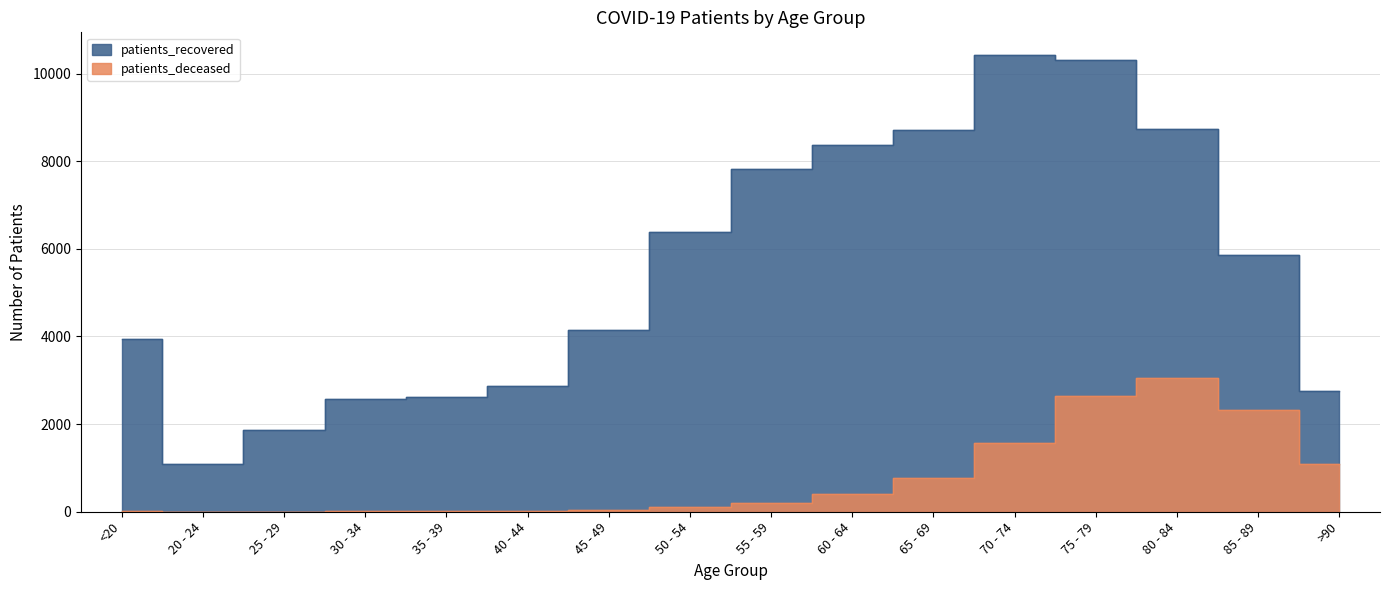

Reading left to right, list all the values displayed in this chart.

patients_deceased: <20=15	20 - 24=3	25 - 29=3	30 - 34=15	35 - 39=17	40 - 44=22	45 - 49=44	50 - 54=115	55 - 59=201	60 - 64=395	65 - 69=771	70 - 74=1567	75 - 79=2643	80 - 84=3057	85 - 89=2332	>90=1090
patients_recovered: <20=3948	20 - 24=1097	25 - 29=1861	30 - 34=2563	35 - 39=2610	40 - 44=2874	45 - 49=4159	50 - 54=6387	55 - 59=7827	60 - 64=8378	65 - 69=8706	70 - 74=10421	75 - 79=10306	80 - 84=8740	85 - 89=5870	>90=2758